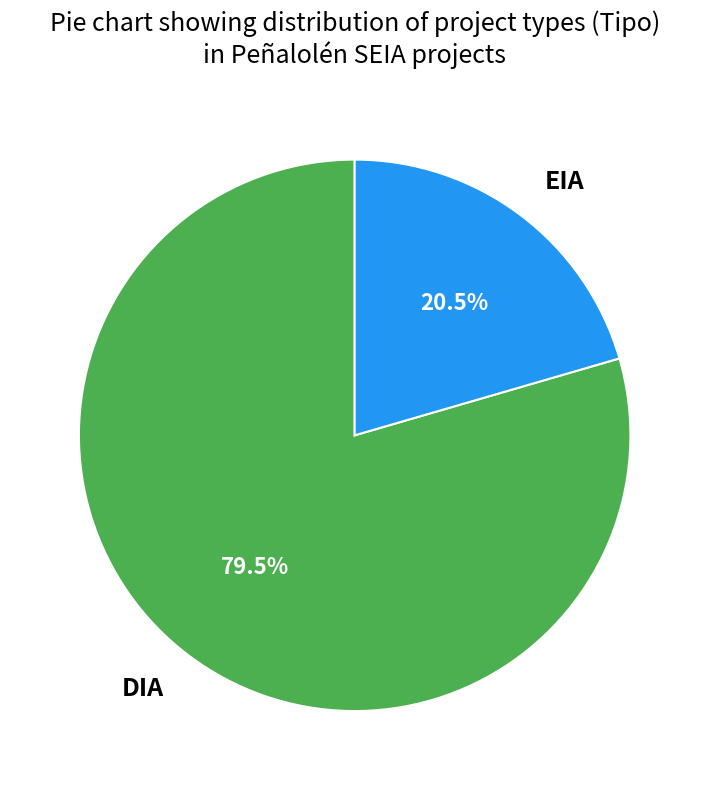

Does DIA account for over 50% of the chart?

Yes